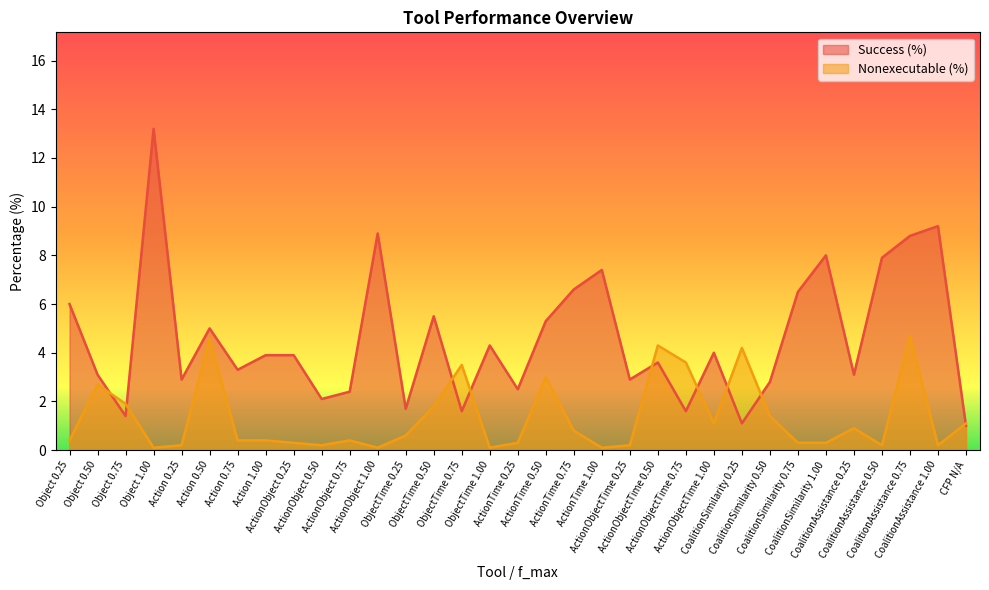

At ObjectTime 0.75, list the series in order from smallest to largest.

Success (%), Nonexecutable (%)